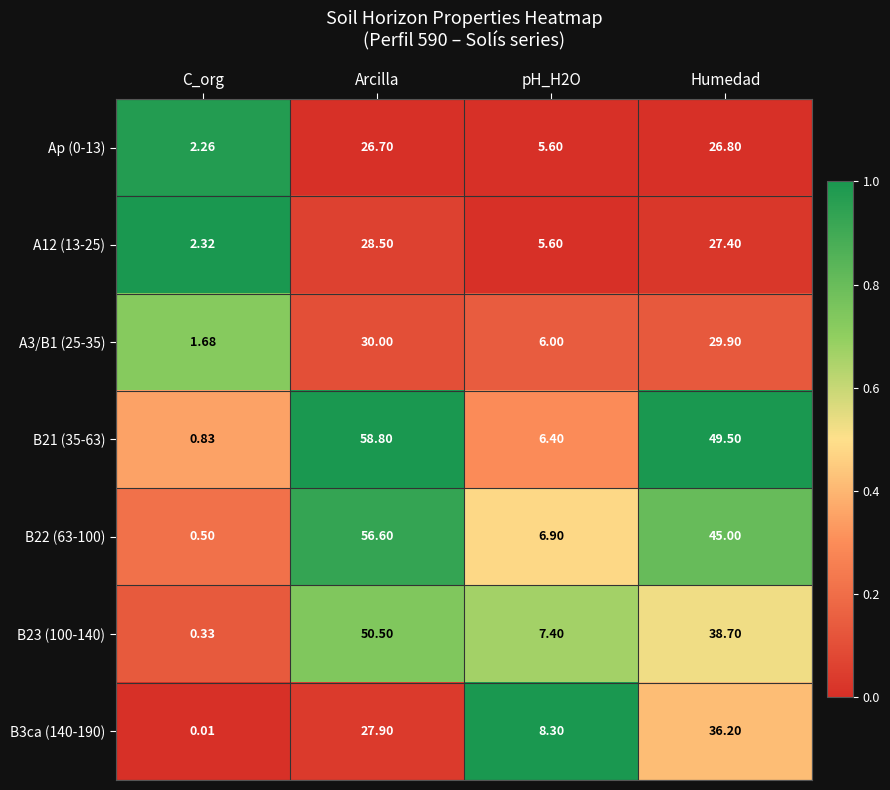

At which category is the sum across all series the highest?

Arcilla